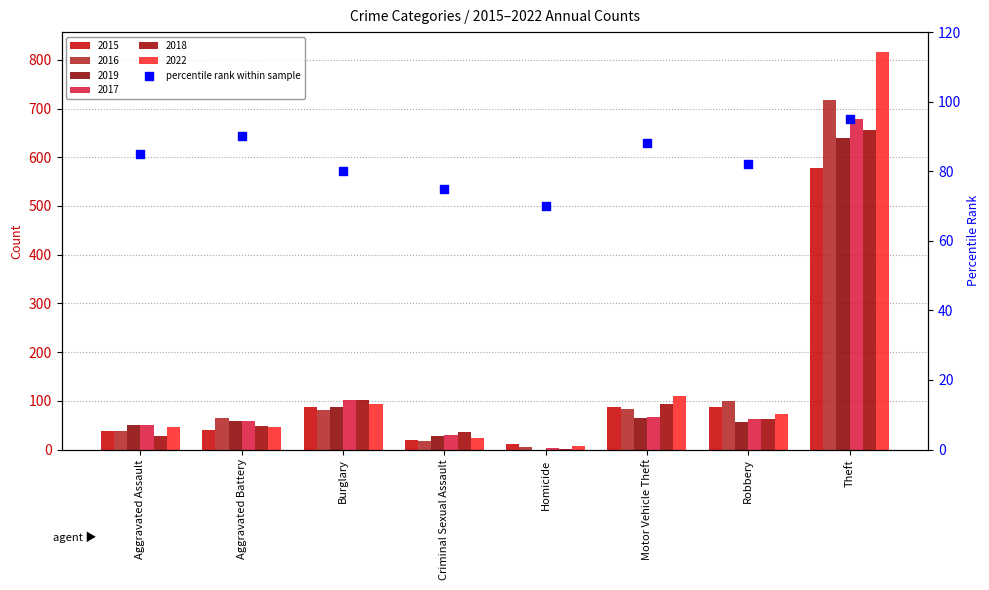

Approximately how many times larger is the value at Burglary compared to Motor Vehicle Theft?

0.9